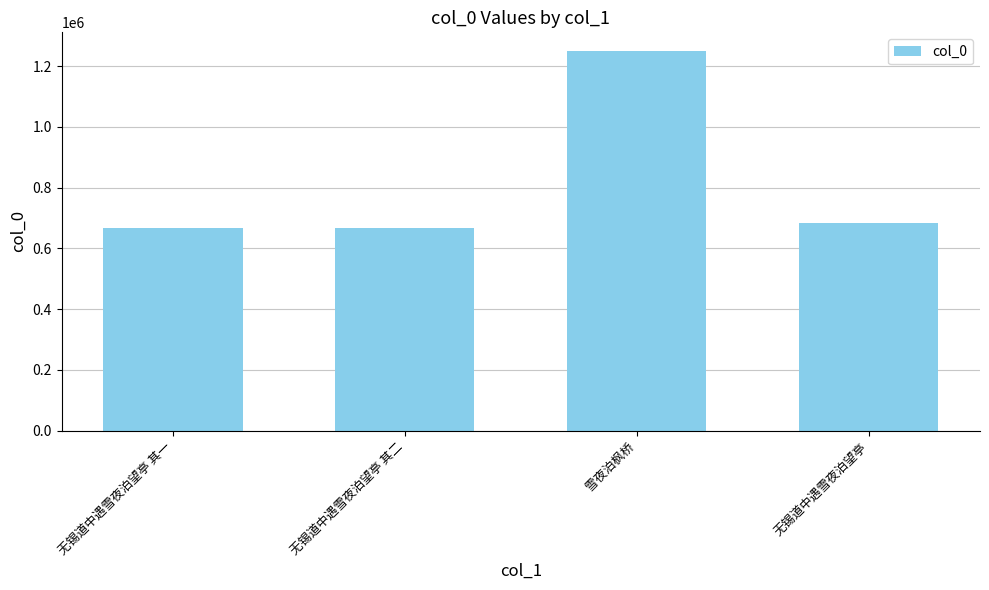

Is it true that the value at 无锡道中遇雪夜泊望亭 is 683082?

True